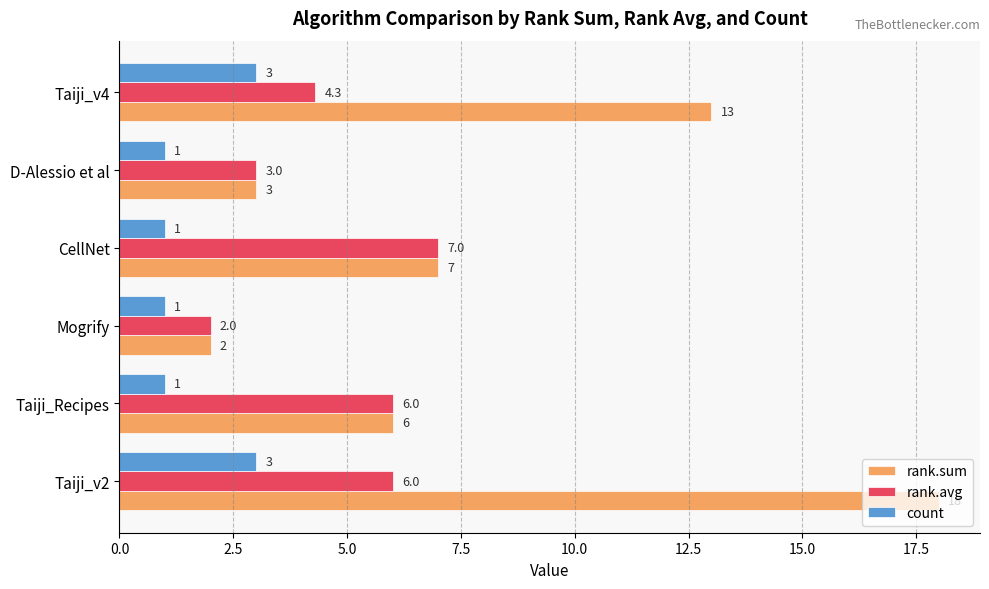

The value of count at Taiji_v4 is 3.0. True or false?

True